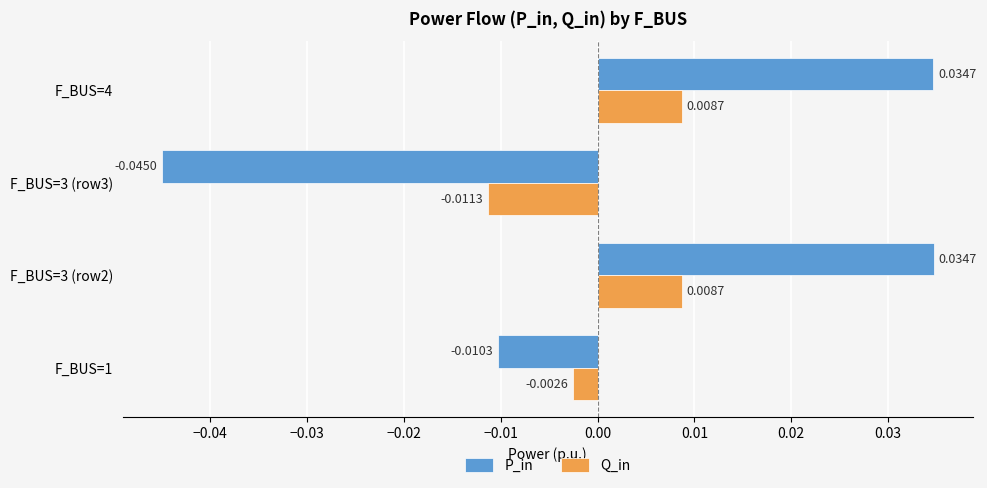

Which series has the widest spread of values?

P_in